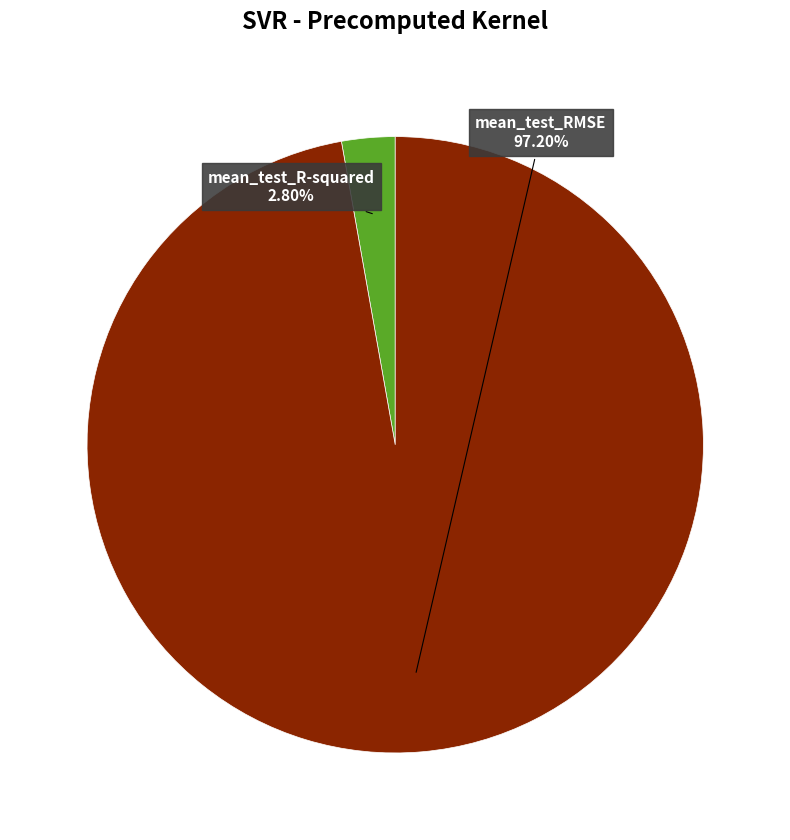

Is there any slice that represents more than half of the pie?

Yes